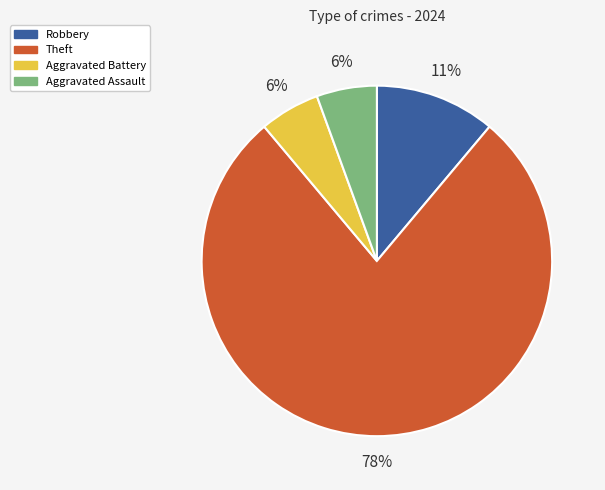

Is Theft the majority of the pie?

Yes